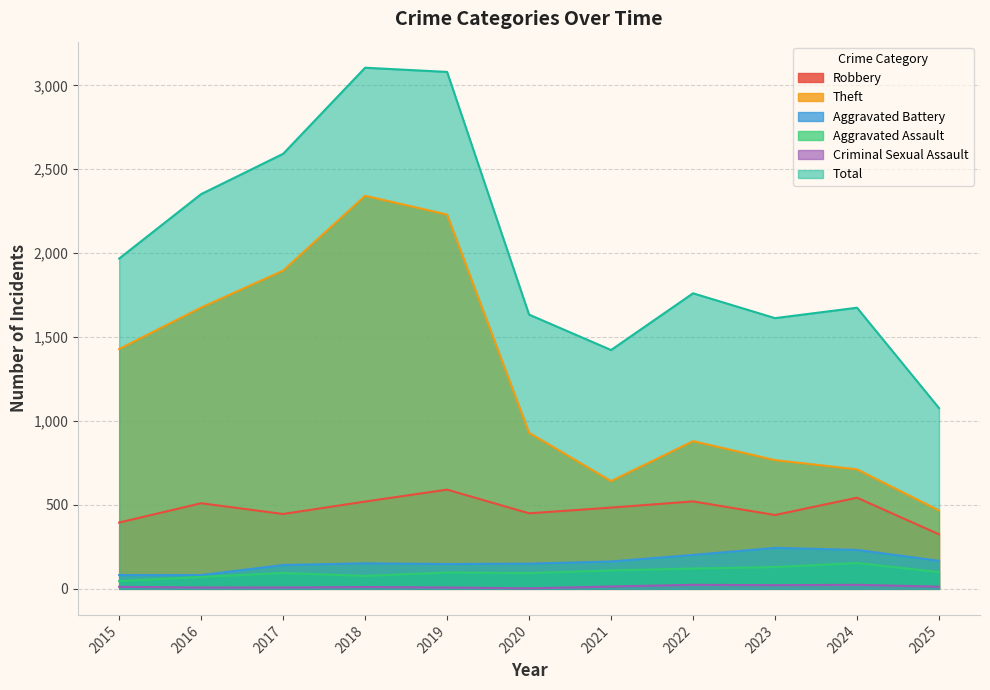

Is the value of Aggravated Assault at 2016 greater than the value of Aggravated Battery at 2023?

No